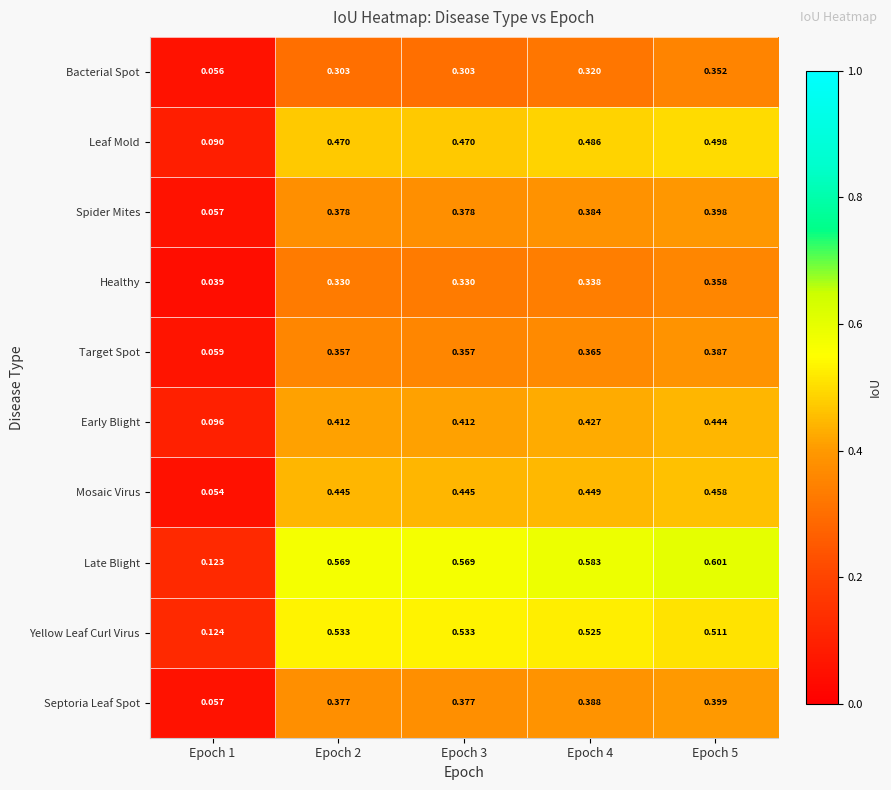

Between Epoch 4 and Epoch 5, which series saw the biggest shift?

Bacterial Spot